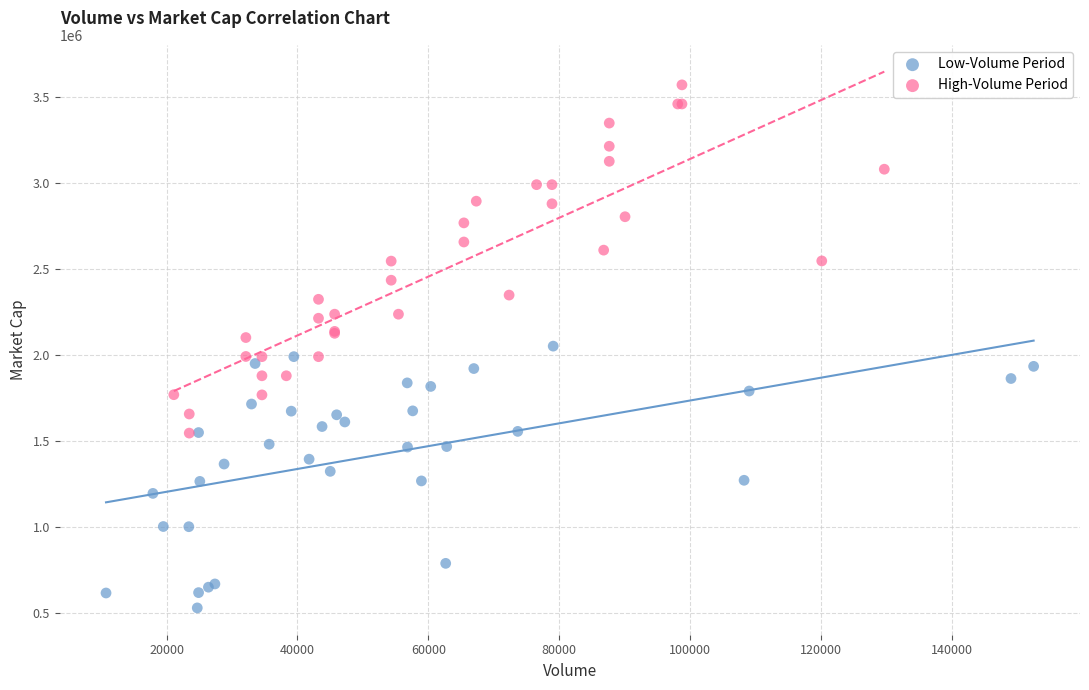

Which series reaches the minimum Y coordinate?

Low-Volume Period